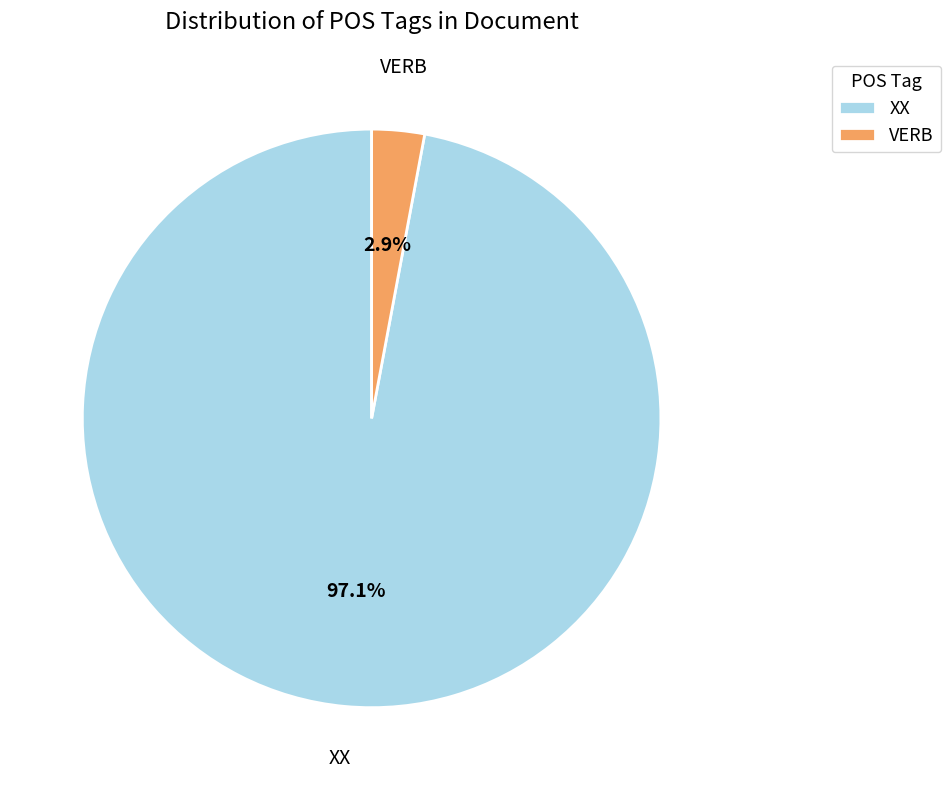

Rank the categories by value from highest to lowest.

XX, VERB